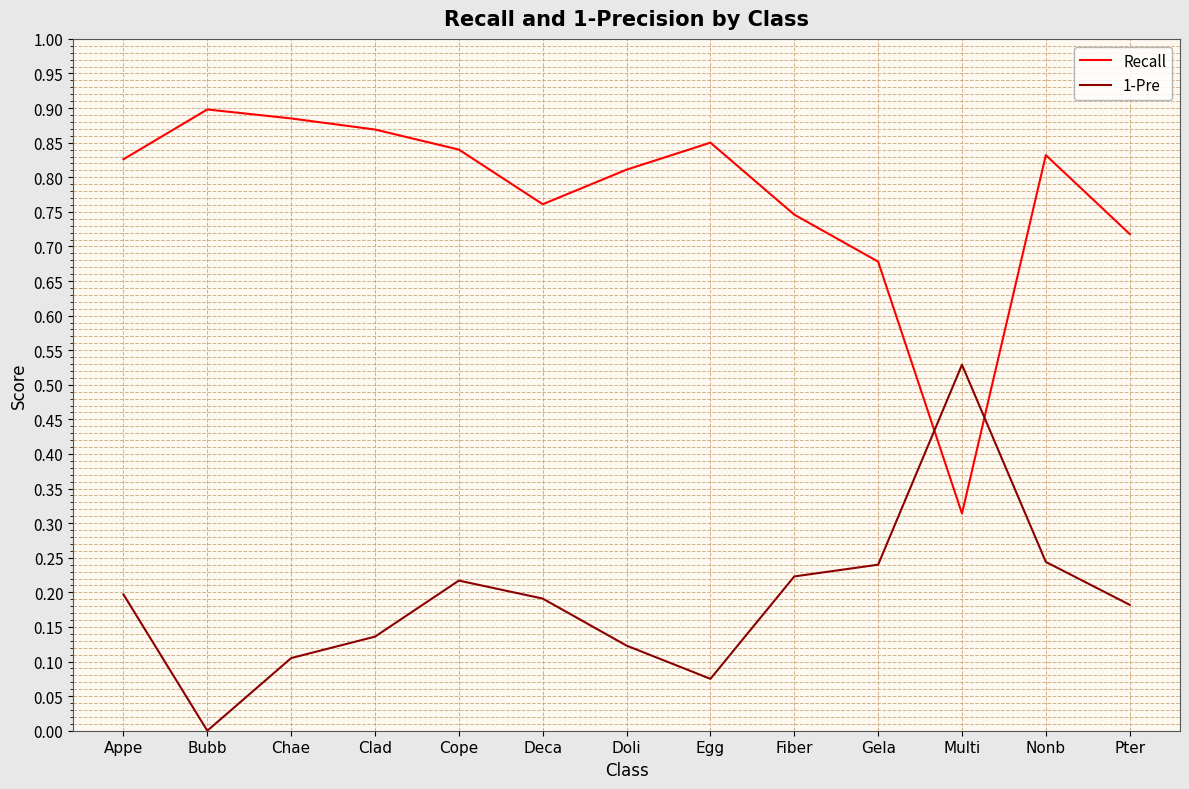

Is this an area chart (filled region under the line)?

No